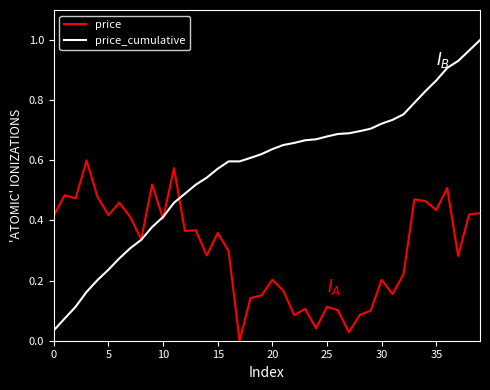

Rank the series by their average value, from lowest to highest.

price, price_cumulative